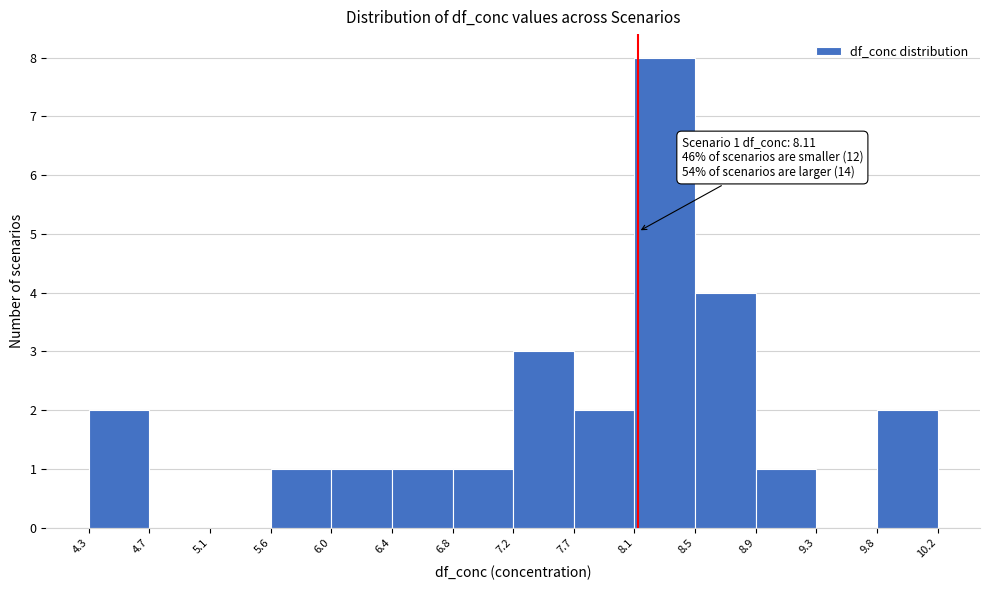

Which range on the x-axis has the tallest bar?

8.1 to 8.5